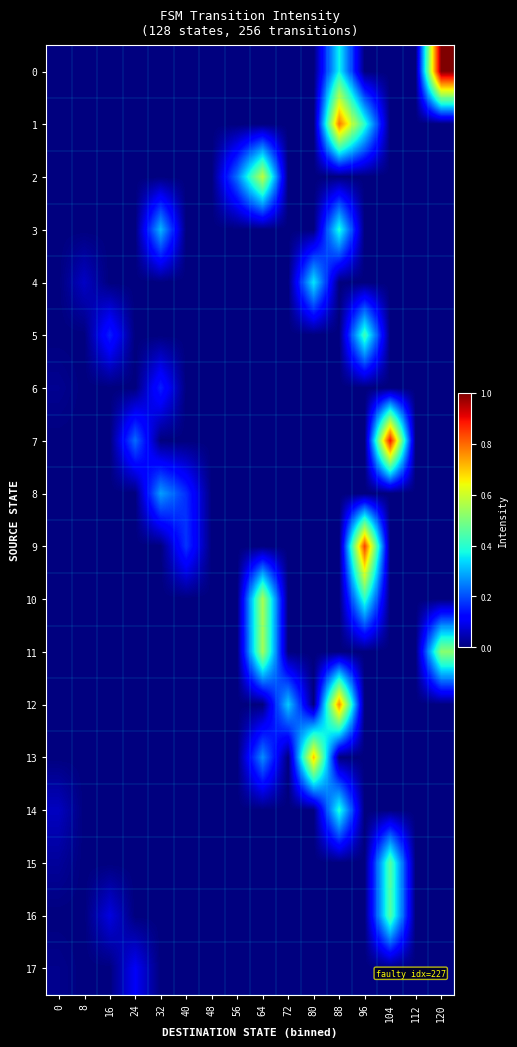

Which series changed the most between 0 and 56?

2